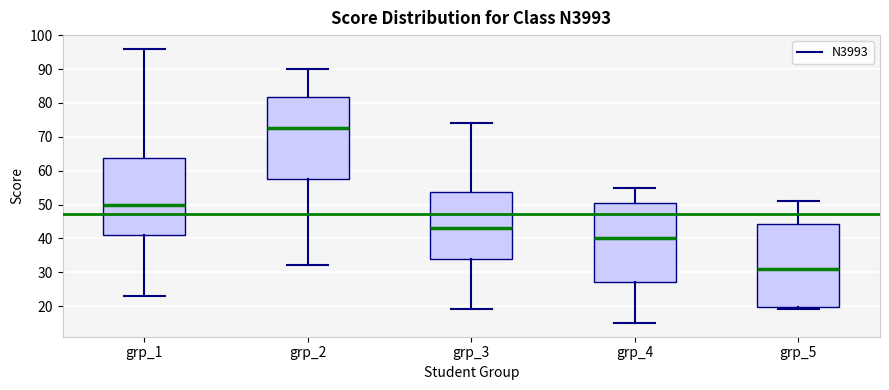

Reading left to right, transcribe this box plot: for each box, give where its median line is, the range the box spans, and where its two whiskers end, as read against the y-axis. The values are not printed on the chart, so give them approximately, as read against the axis.

grp_1: median 50, box 41 to 64, whiskers 23 to 96
grp_2: median 73, box 58 to 82, whiskers 32 to 90
grp_3: median 43, box 34 to 54, whiskers 19 to 74
grp_4: median 40, box 27 to 51, whiskers 15 to 55
grp_5: median 31, box 20 to 44, whiskers 19 to 51